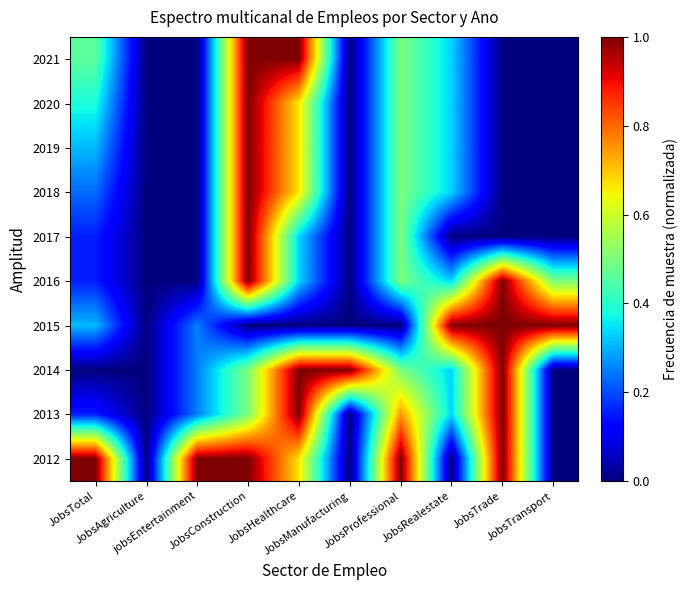

At JobsManufacturing, list the series in order from largest to smallest.

2014, 2012, 2013, 2015, 2016, 2017, 2018, 2019, 2020, 2021